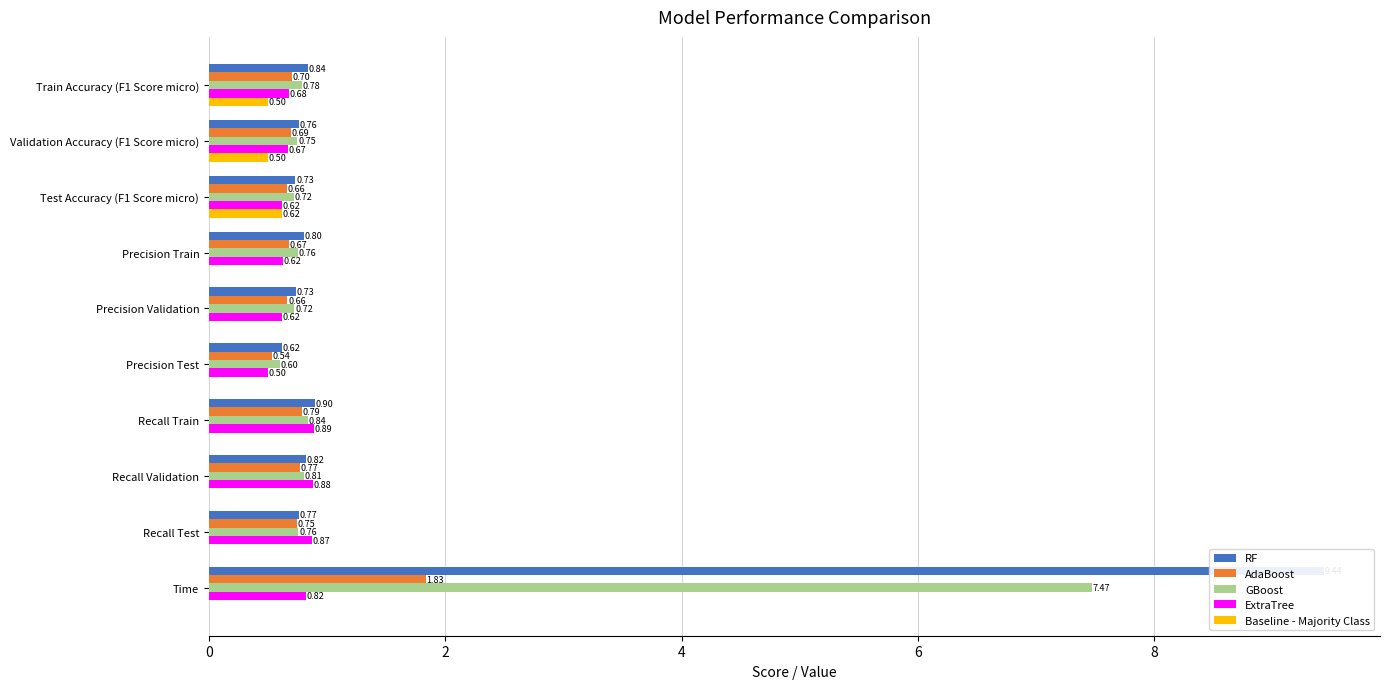

Reading right to left, list all the values displayed in this chart.

RF: 9.4	0.8	0.8	0.9	0.6	0.7	0.8	0.7	0.8	0.8
AdaBoost: 1.8	0.7	0.8	0.8	0.5	0.7	0.7	0.7	0.7	0.7
GBoost: 7.5	0.8	0.8	0.8	0.6	0.7	0.8	0.7	0.7	0.8
ExtraTree: 0.8	0.9	0.9	0.9	0.5	0.6	0.6	0.6	0.7	0.7
Baseline - Majority Class: 0.0	0.0	0.0	0.0	0.0	0.0	0.0	0.6	0.5	0.5